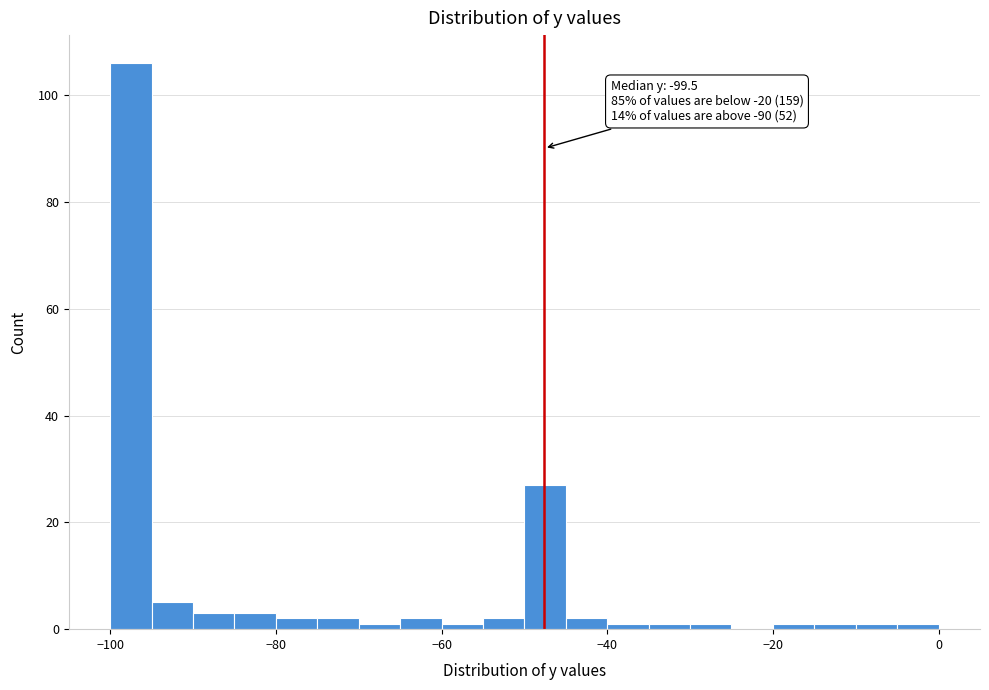

Read against the x-axis, roughly where is the centre of the tallest bar?

-98